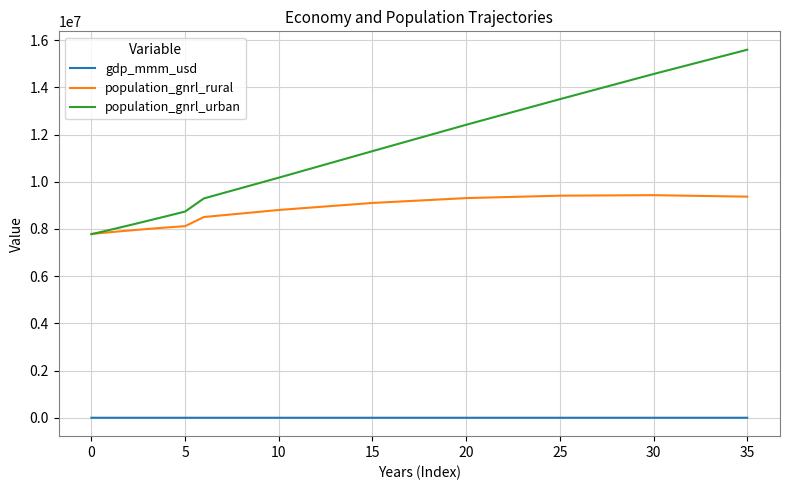

How many categories are shown in the chart?

36